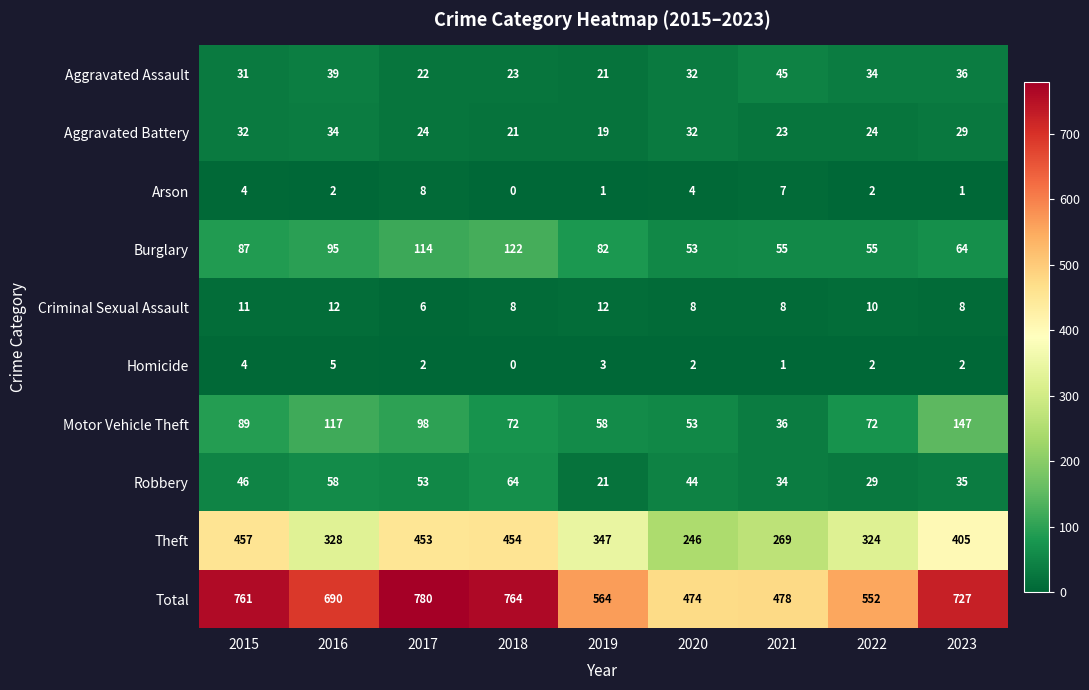

The Homicide series shows 5 at 2019. True or false?

False